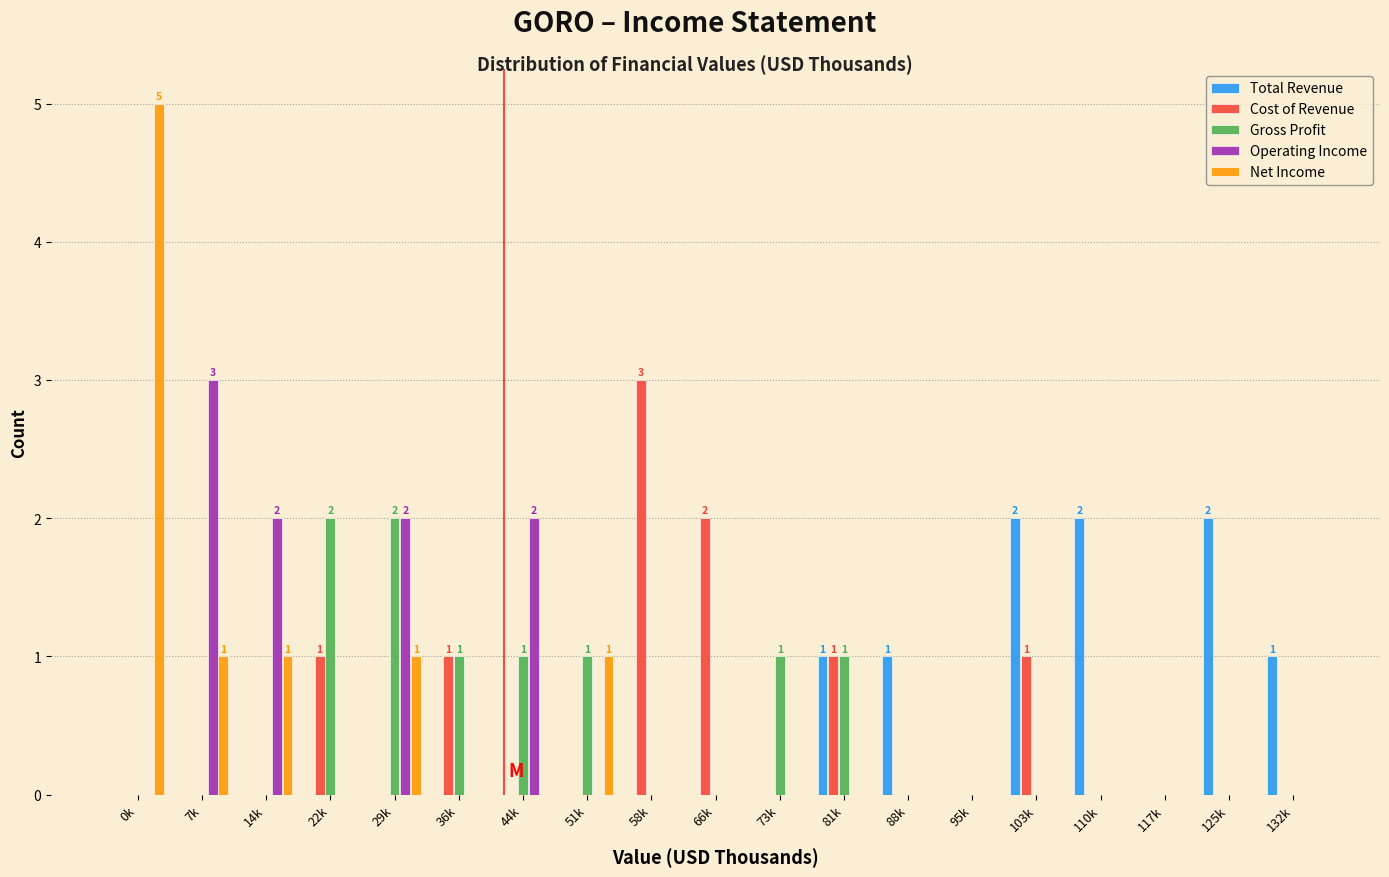

At which category does the chart reach its peak across all series?

0k